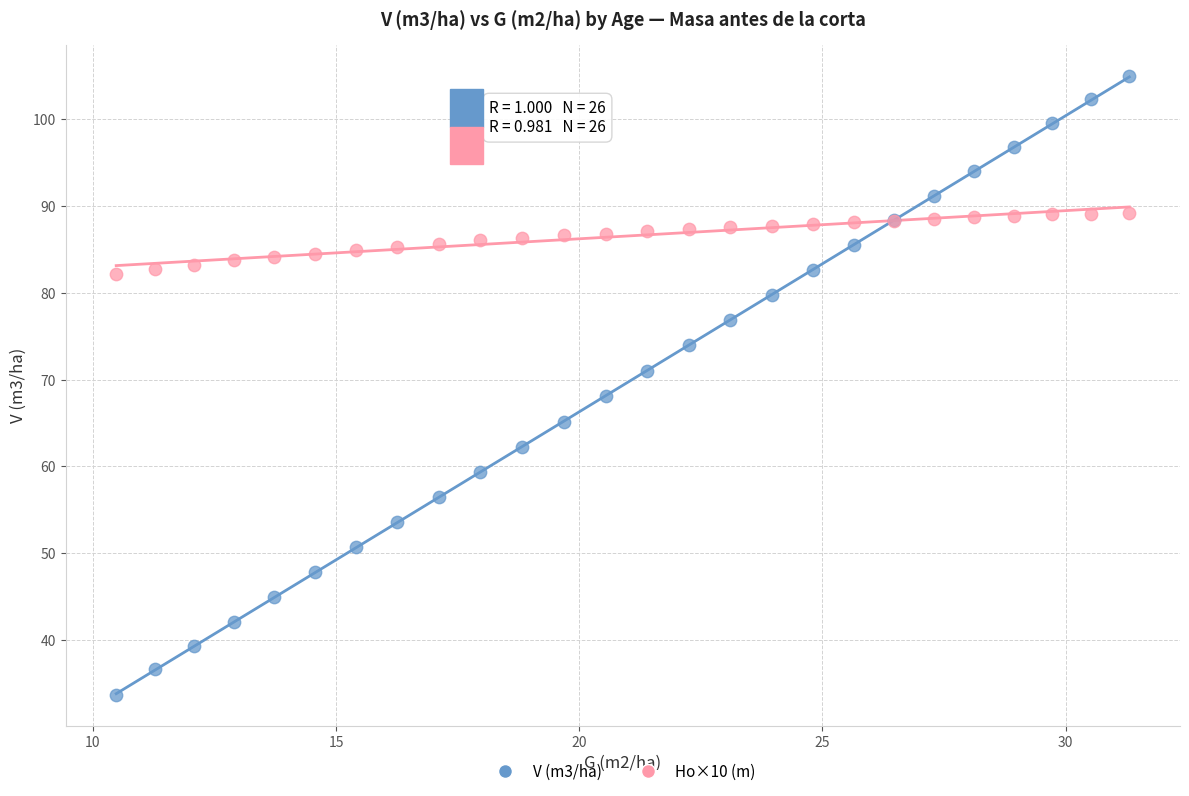

Which series has the widest spread of Y values?

V (m3/ha)